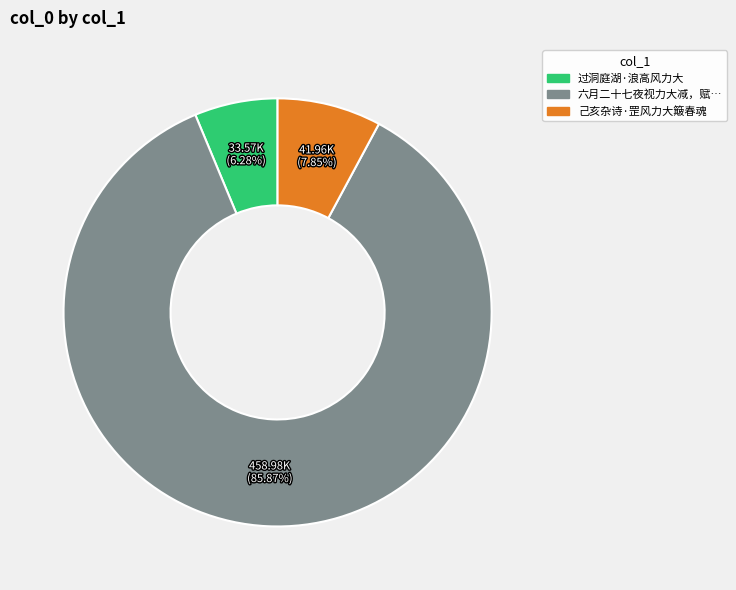

Is there a majority slice in this chart?

Yes